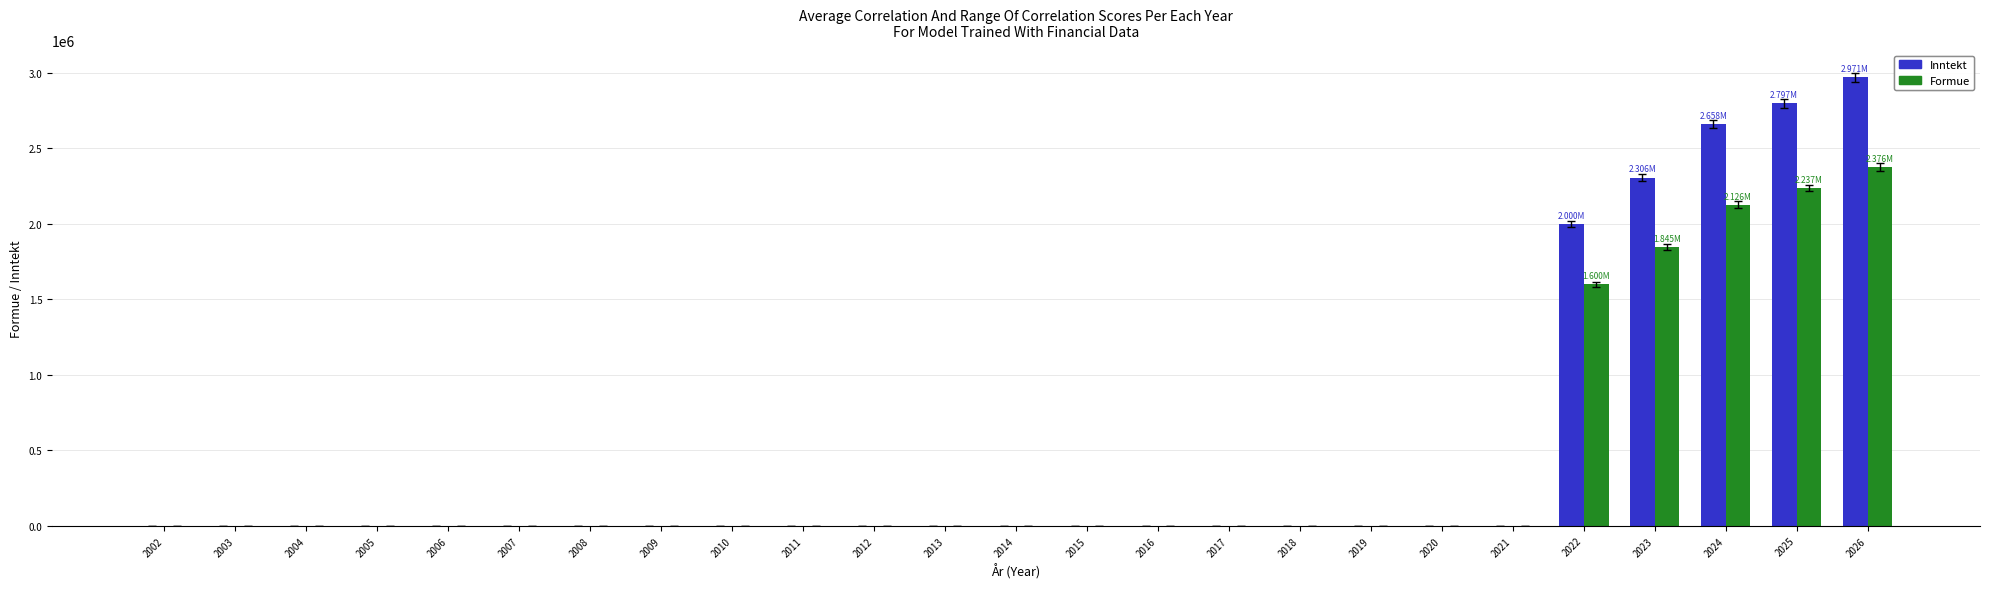

Reading left to right, what are all the values shown in this chart?

Inntekt: 0.0	0.0	0.0	0.0	0.0	0.0	0.0	0.0	0.0	0.0	0.0	0.0	0.0	0.0	0.0	0.0	0.0	0.0	0.0	0.0	2000000.0	2306000.0	2657900.0	2796795.0	2970603.0
Formue: 0.0	0.0	0.0	0.0	0.0	0.0	0.0	0.0	0.0	0.0	0.0	0.0	0.0	0.0	0.0	0.0	0.0	0.0	0.0	0.0	1600000.0	1844800.0	2126320.0	2237436.0	2376482.4